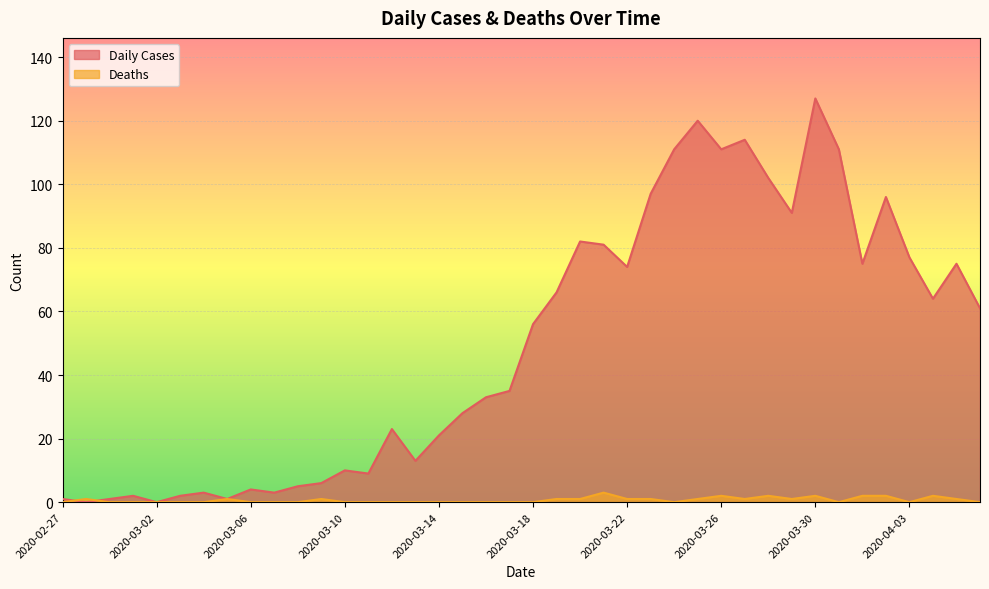

At which category does the chart reach its minimum across all series?

2020-02-28